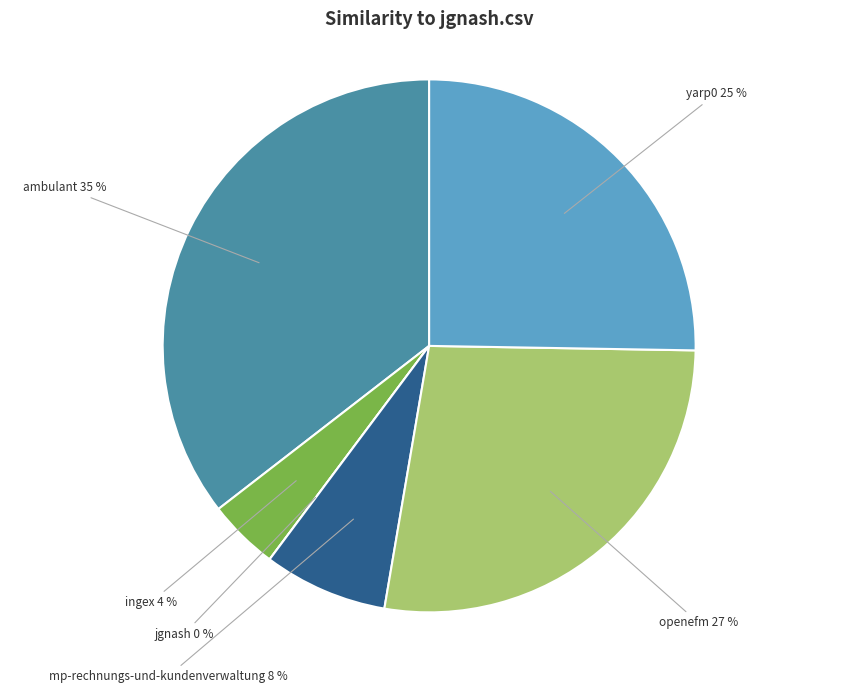

What percentage is the ingex.csv slice, to the nearest percent?

4%